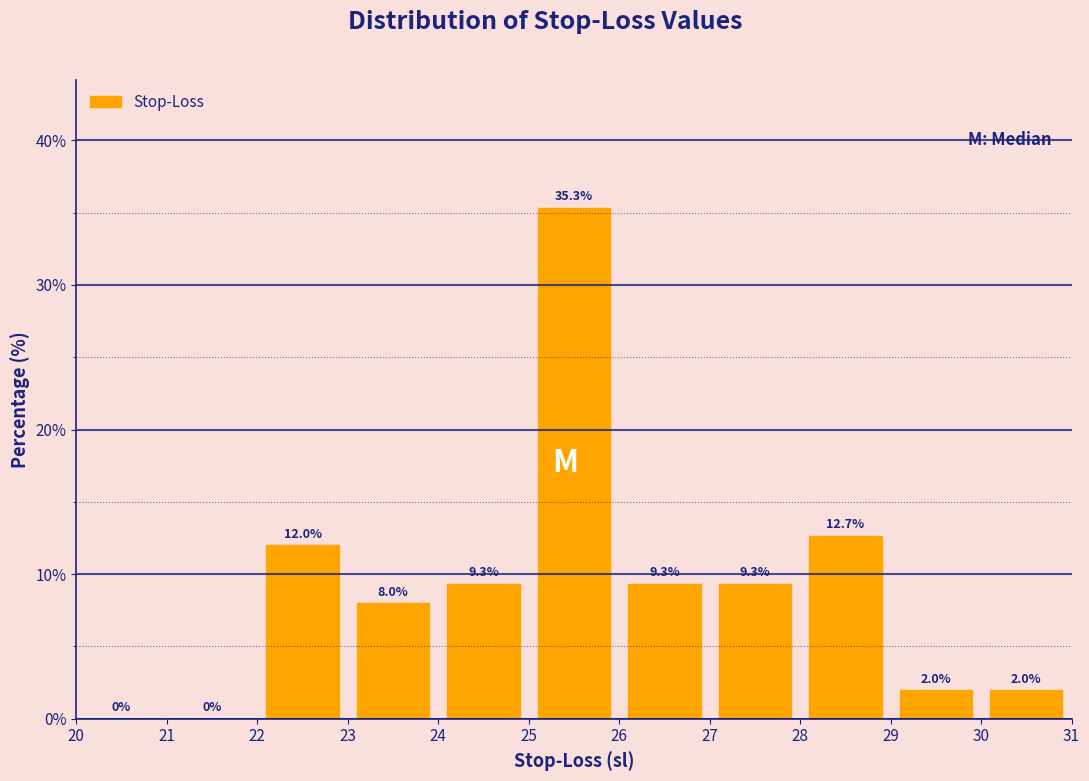

Reading left to right, transcribe this chart: for each bar, give the range it covers on the x-axis and its height.

20 to 21: 0.0
21 to 22: 0.0
22 to 23: 12.0
23 to 24: 8.0
24 to 25: 9.3
25 to 26: 35.3
26 to 27: 9.3
27 to 28: 9.3
28 to 29: 12.7
29 to 30: 2.0
30 to 31: 2.0